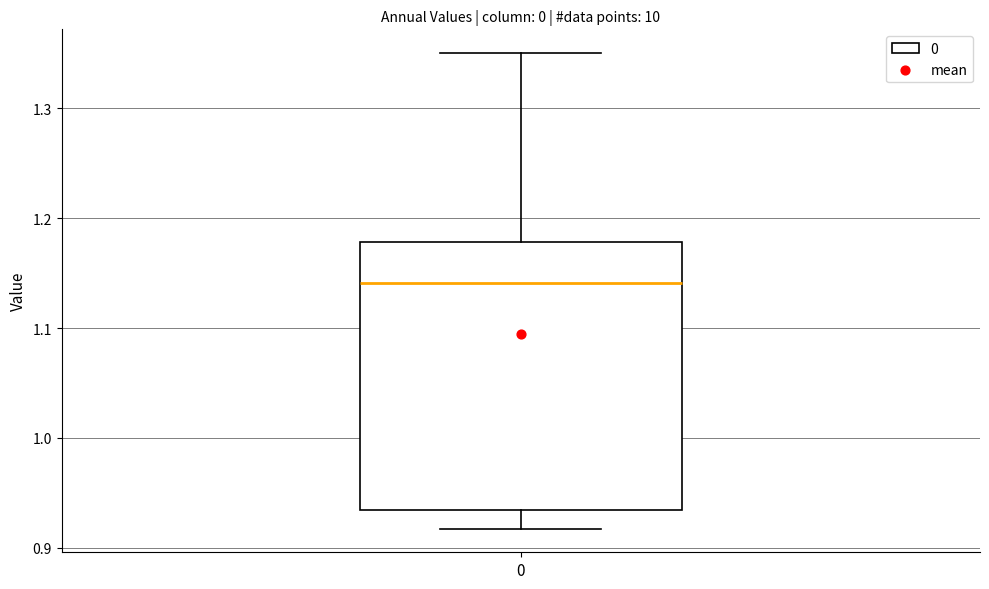

Transcribe this box plot: give where the median line is, the range the box spans, and where the two whiskers end, as read against the y-axis. The values are not printed on the chart, so give them approximately, as read against the axis.

median 1.14, box 0.93 to 1.18, whiskers 0.92 to 1.35